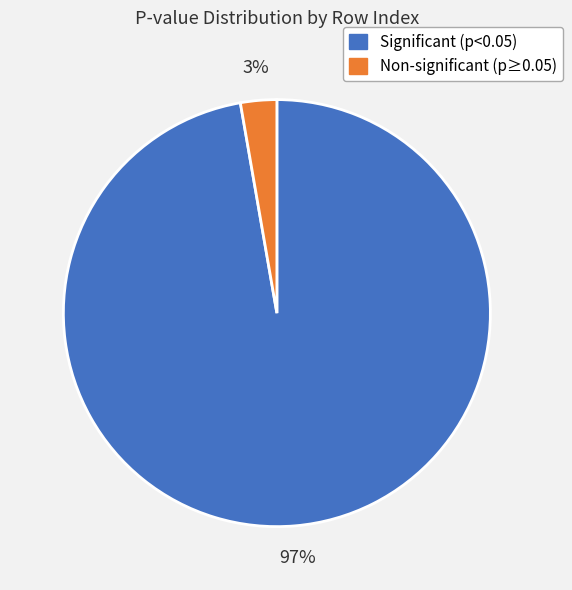

Is the sum of Non-significant (p≥0.05) and Significant (p<0.05) greater than half?

Yes